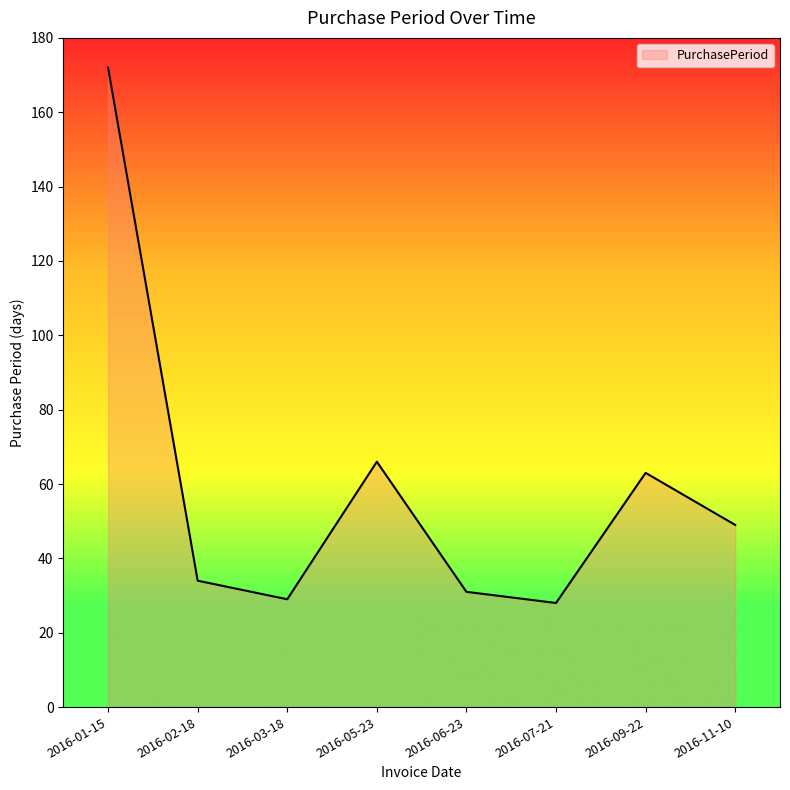

Is it true that the value at 2016-01-15 is 264?

False